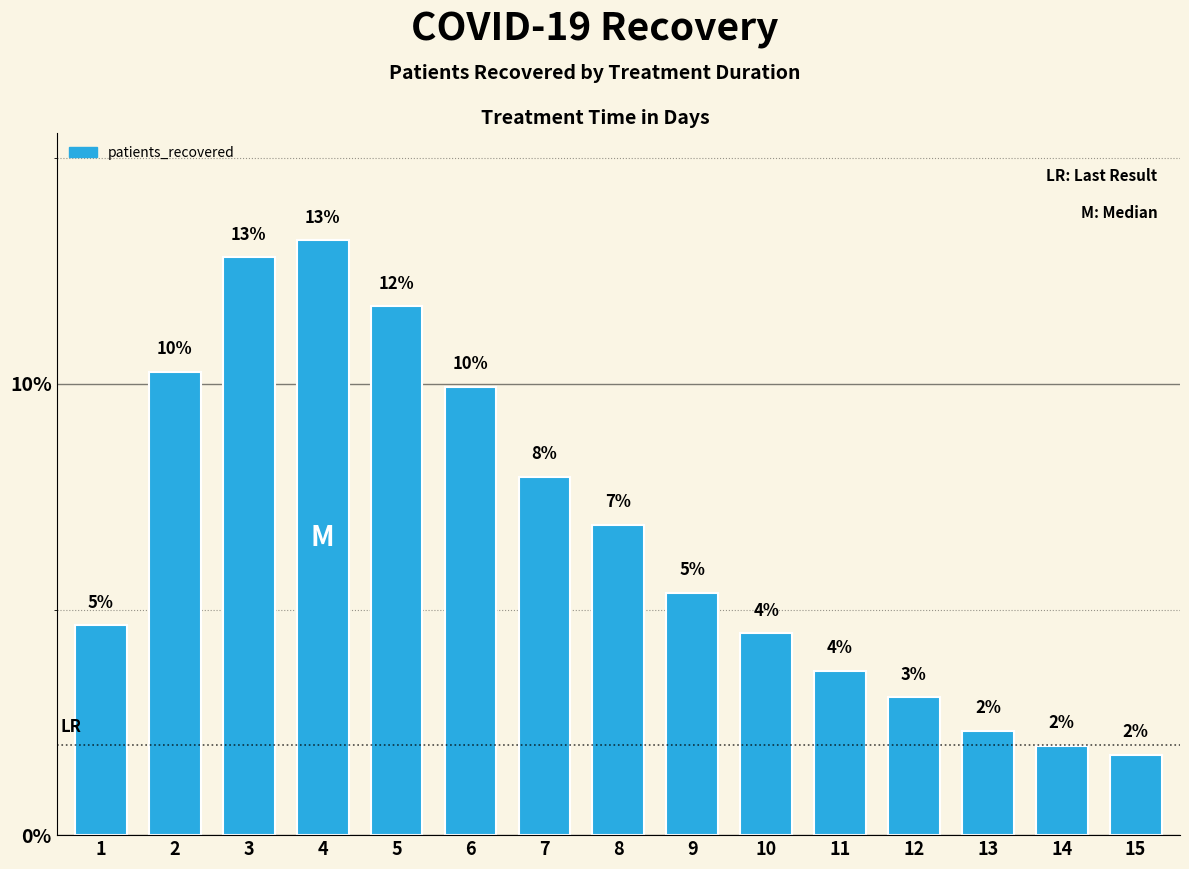

List the labels in order of value, largest first.

4, 3, 5, 2, 6, 7, 8, 9, 1, 10, 11, 12, 13, 14, 15